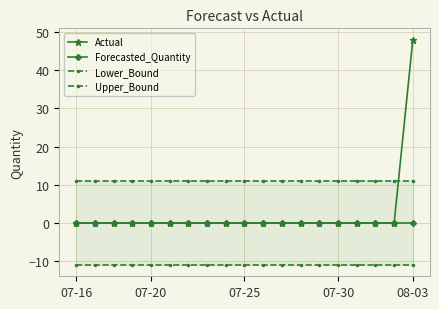

What position from the left is 10?

11